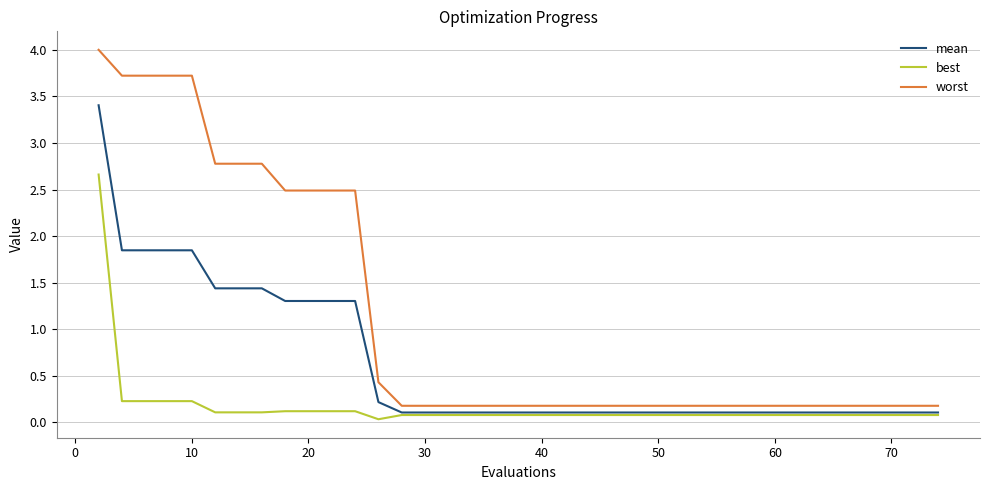

True or false: best and worst intersect in this chart.

False